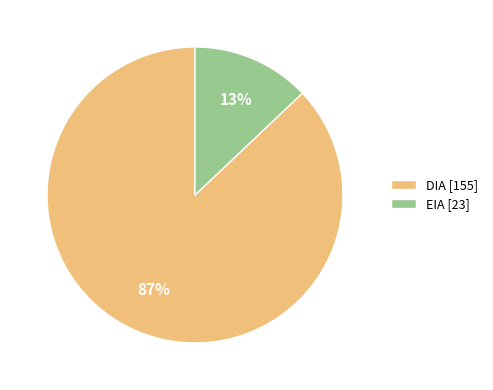

What percentage is the DIA slice, to the nearest percent?

87%